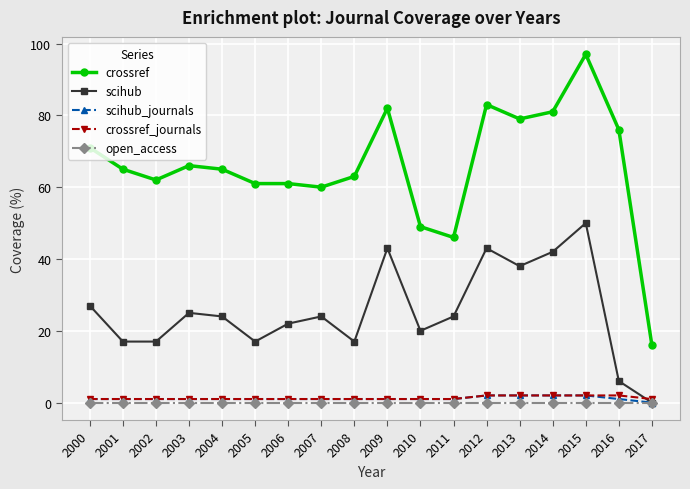

In scihub, how many points are higher than both neighbors (excluding endpoints)?

5